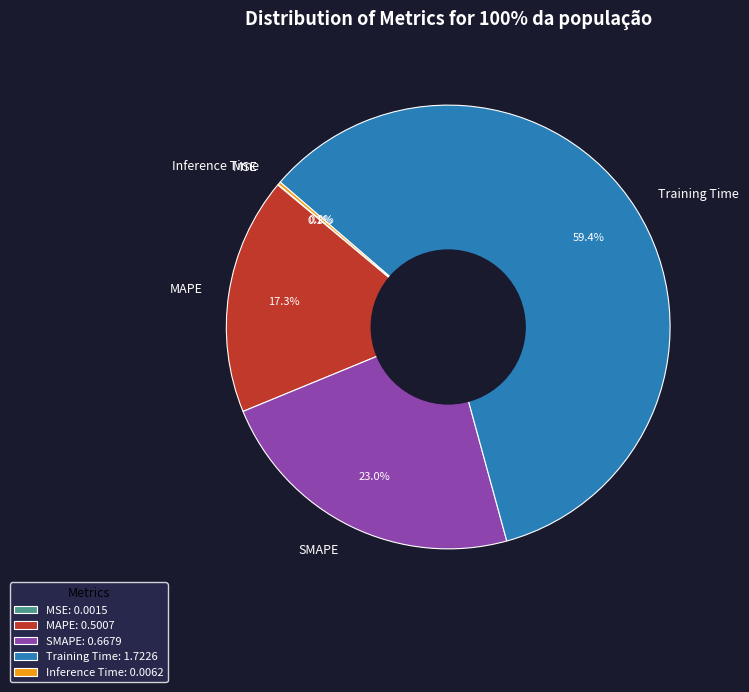

What is the largest slice in the pie chart?

Training Time